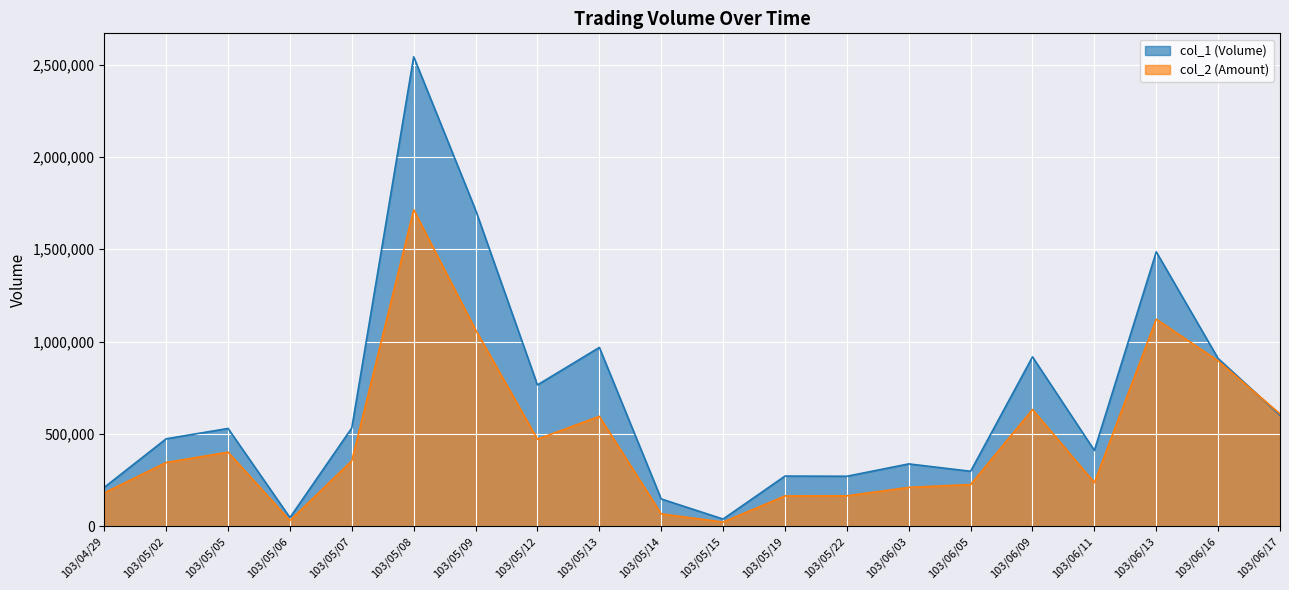

What is the label of the 20th point from the right?

103/04/29